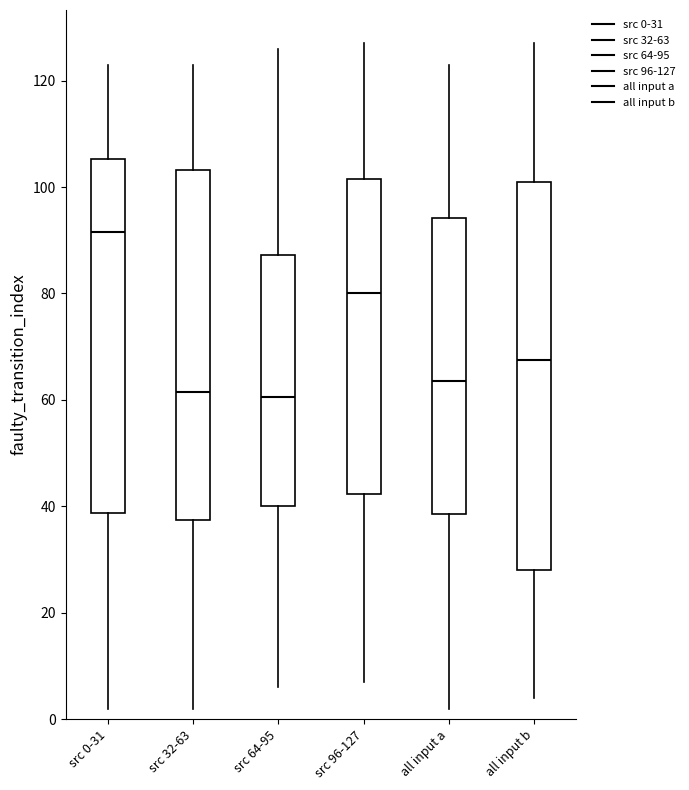

Reading left to right, transcribe this box plot: for each box, give where its median line is, the range the box spans, and where its two whiskers end, as read against the y-axis. The values are not printed on the chart, so give them approximately, as read against the axis.

src 0-31: median 92, box 38 to 106, whiskers 2 to 124
src 32-63: median 62, box 38 to 104, whiskers 2 to 124
src 64-95: median 60, box 40 to 88, whiskers 6 to 126
src 96-127: median 80, box 42 to 102, whiskers 8 to 128
all input a: median 64, box 38 to 94, whiskers 2 to 124
all input b: median 68, box 28 to 102, whiskers 4 to 128